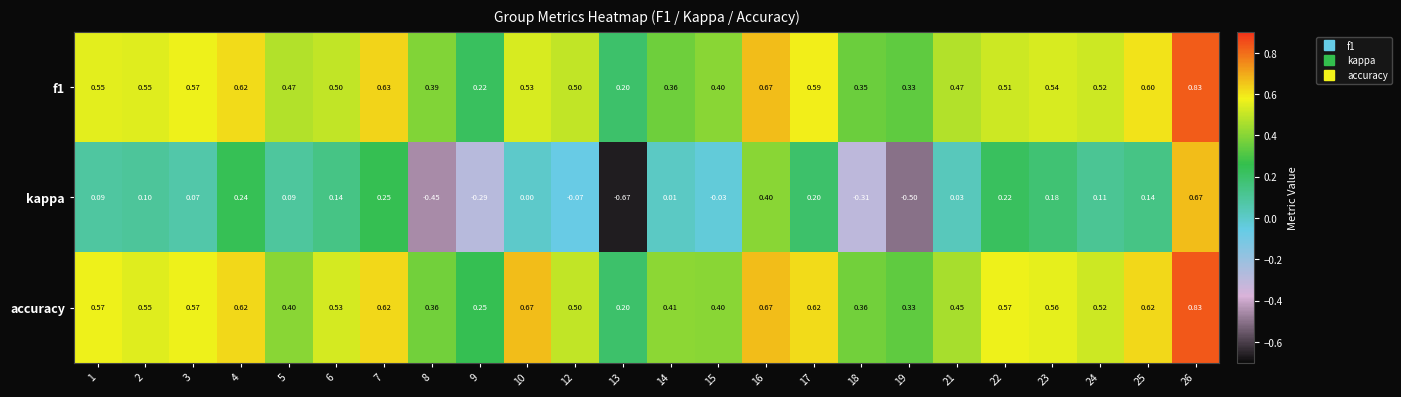

Which series has the largest total across all categories?

accuracy